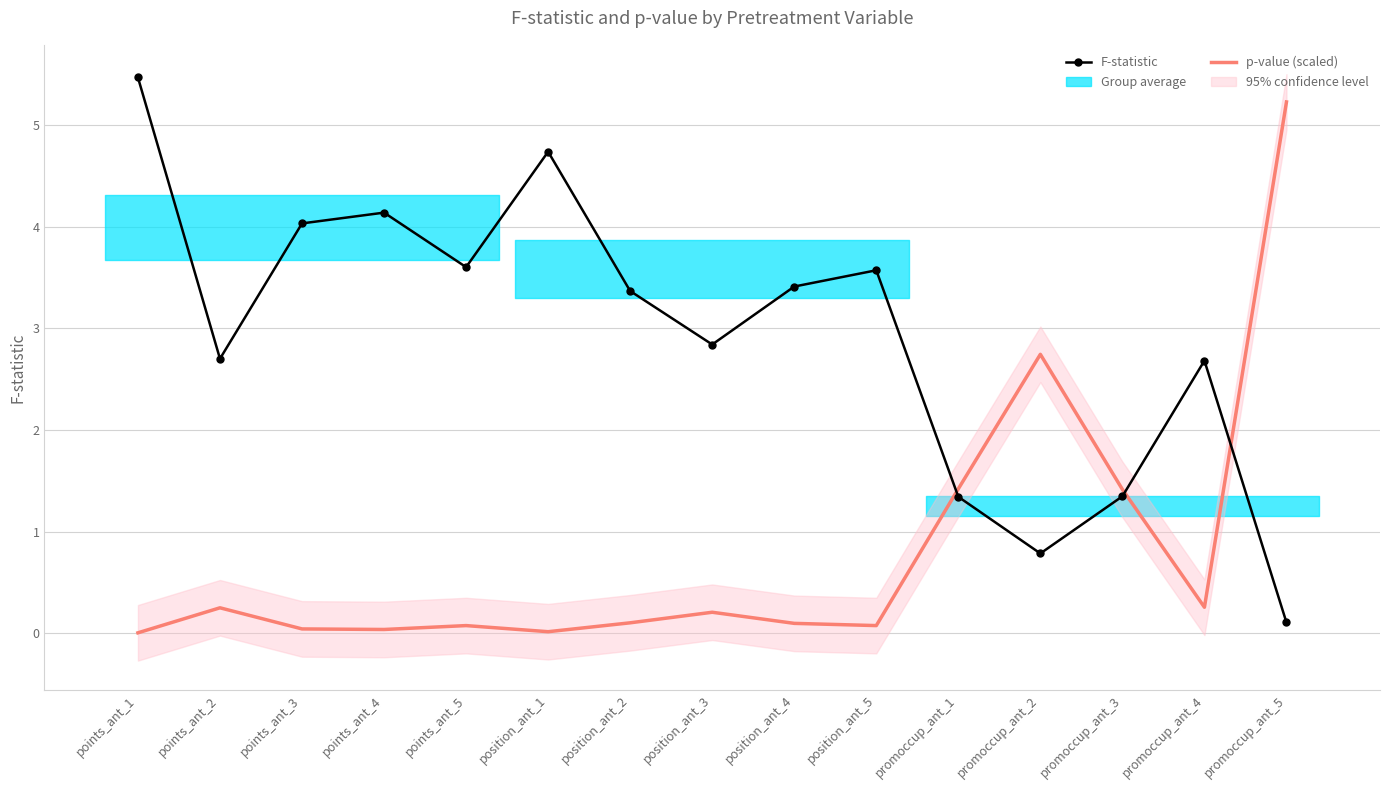

What is the total value across all series at position_ant_5?

3.6